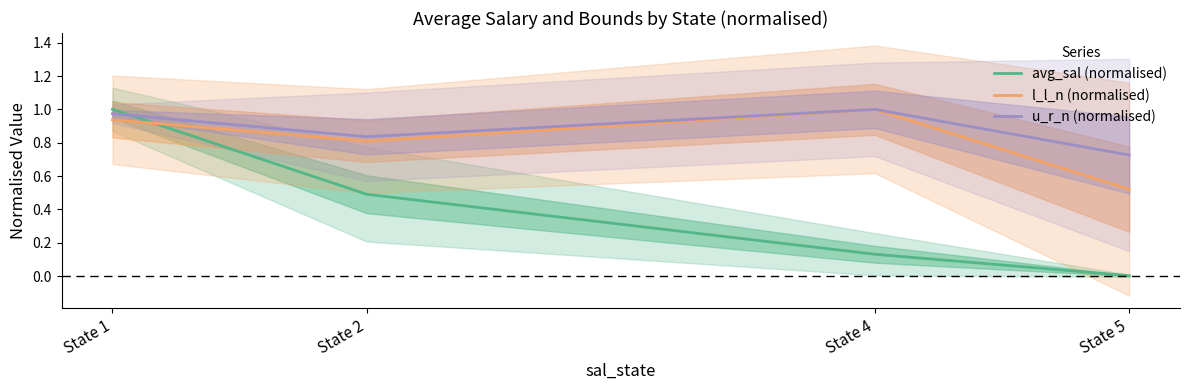

What are all the series names shown in the legend?

avg_sal (normalised), l_l_n (normalised), u_r_n (normalised)